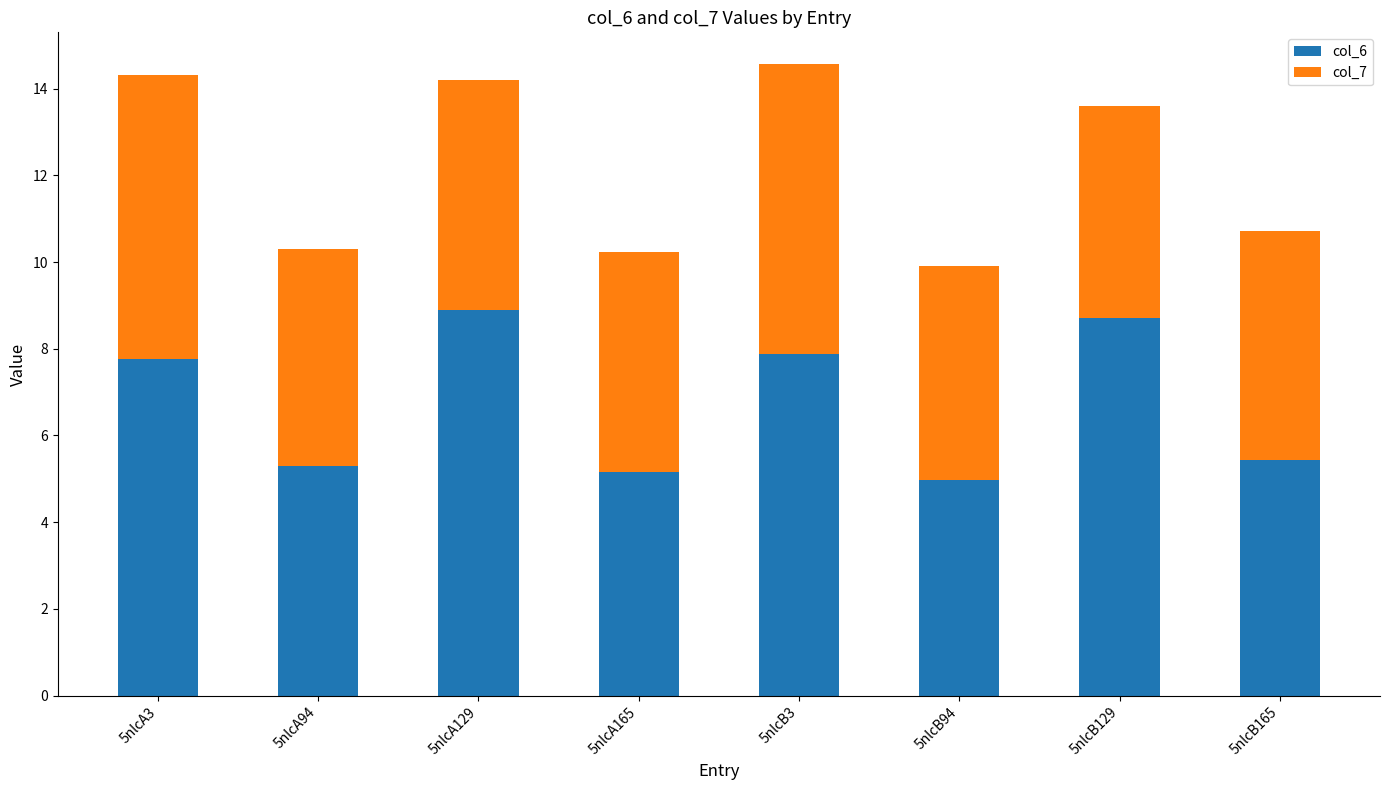

Reading left to right, transcribe the values for col_6.

7.8	5.3	8.9	5.2	7.9	5.0	8.7	5.4